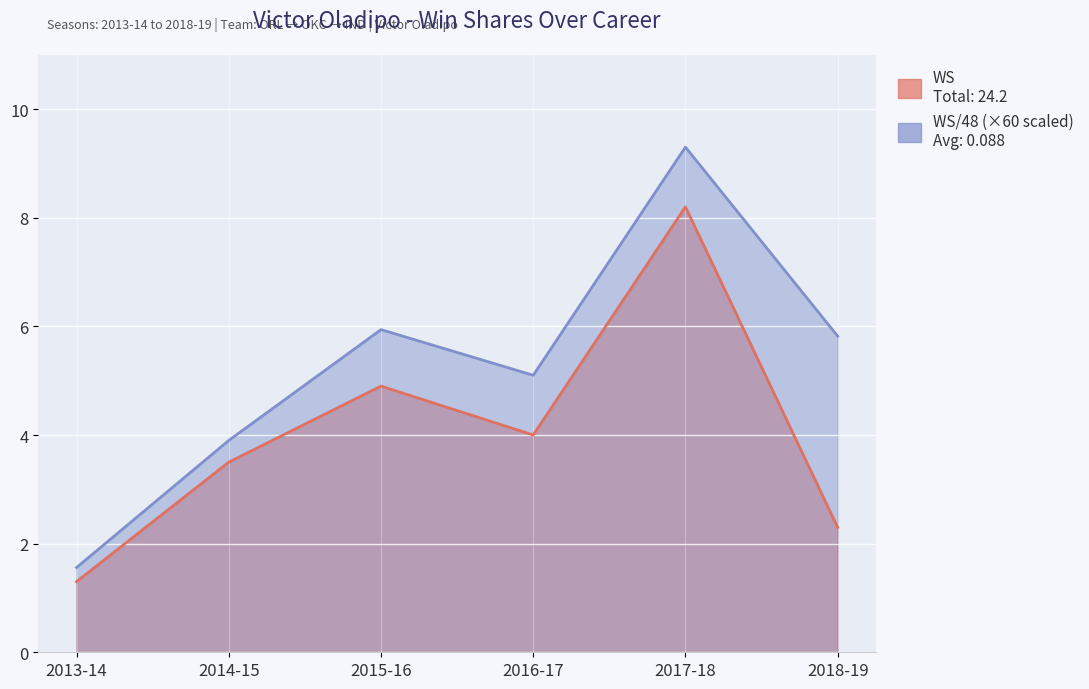

How many values in the WS series are below 4?

3